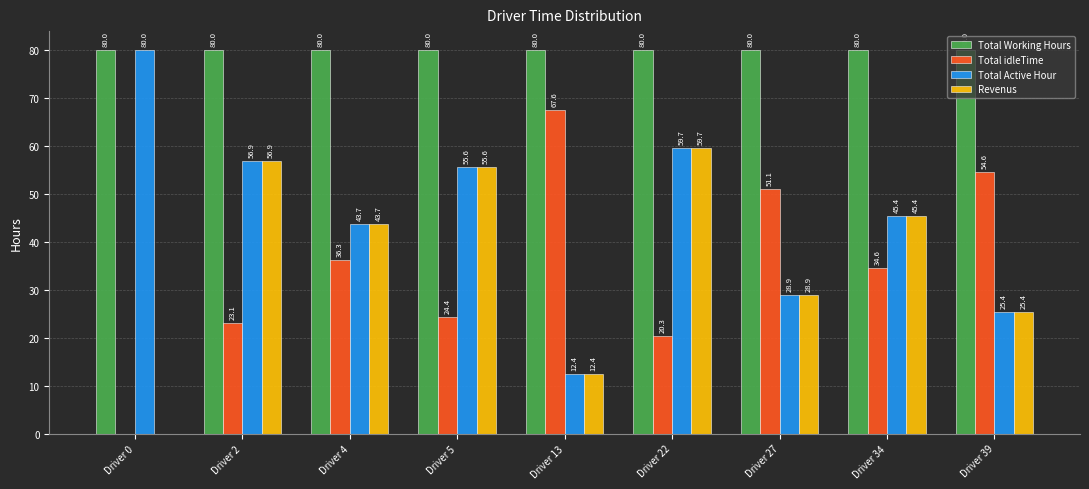

At which category is the sum across all series the highest?

Driver 22